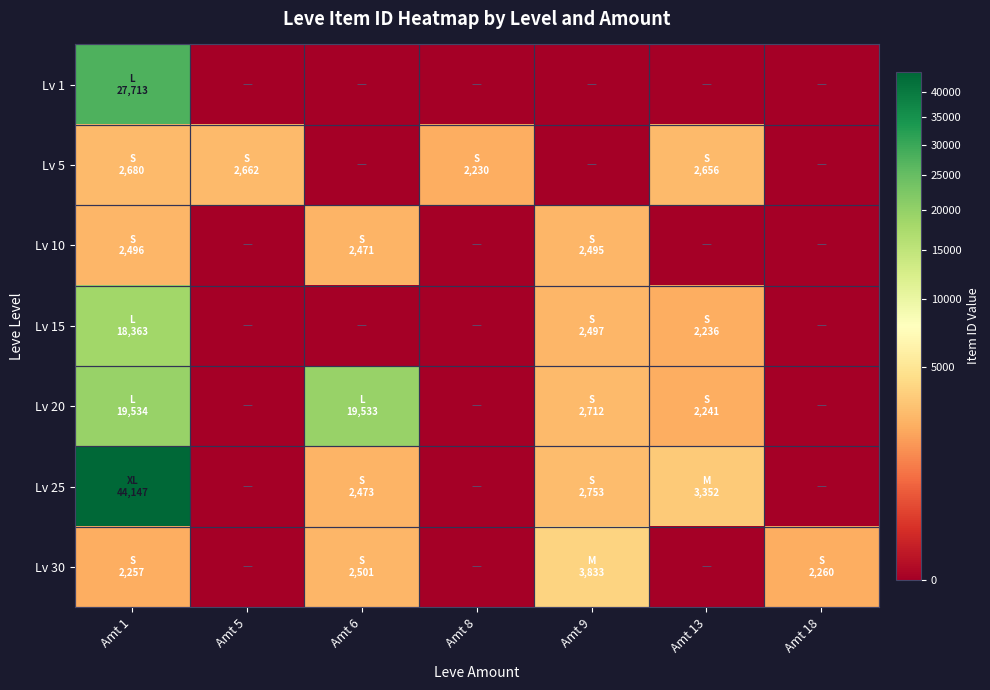

Reading left to right, extract all data points from this chart.

Lv 1: Amt 1=27713	Amt 5=0	Amt 6=0	Amt 8=0	Amt 9=0	Amt 13=0	Amt 18=0
Lv 5: Amt 1=2680	Amt 5=2662	Amt 6=0	Amt 8=2230	Amt 9=0	Amt 13=2656	Amt 18=0
Lv 10: Amt 1=2496	Amt 5=0	Amt 6=2471	Amt 8=0	Amt 9=2495	Amt 13=0	Amt 18=0
Lv 15: Amt 1=18363	Amt 5=0	Amt 6=0	Amt 8=0	Amt 9=2497	Amt 13=2236	Amt 18=0
Lv 20: Amt 1=19534	Amt 5=0	Amt 6=19533	Amt 8=0	Amt 9=2712	Amt 13=2241	Amt 18=0
Lv 25: Amt 1=44147	Amt 5=0	Amt 6=2473	Amt 8=0	Amt 9=2753	Amt 13=3352	Amt 18=0
Lv 30: Amt 1=2257	Amt 5=0	Amt 6=2501	Amt 8=0	Amt 9=3833	Amt 13=0	Amt 18=2260